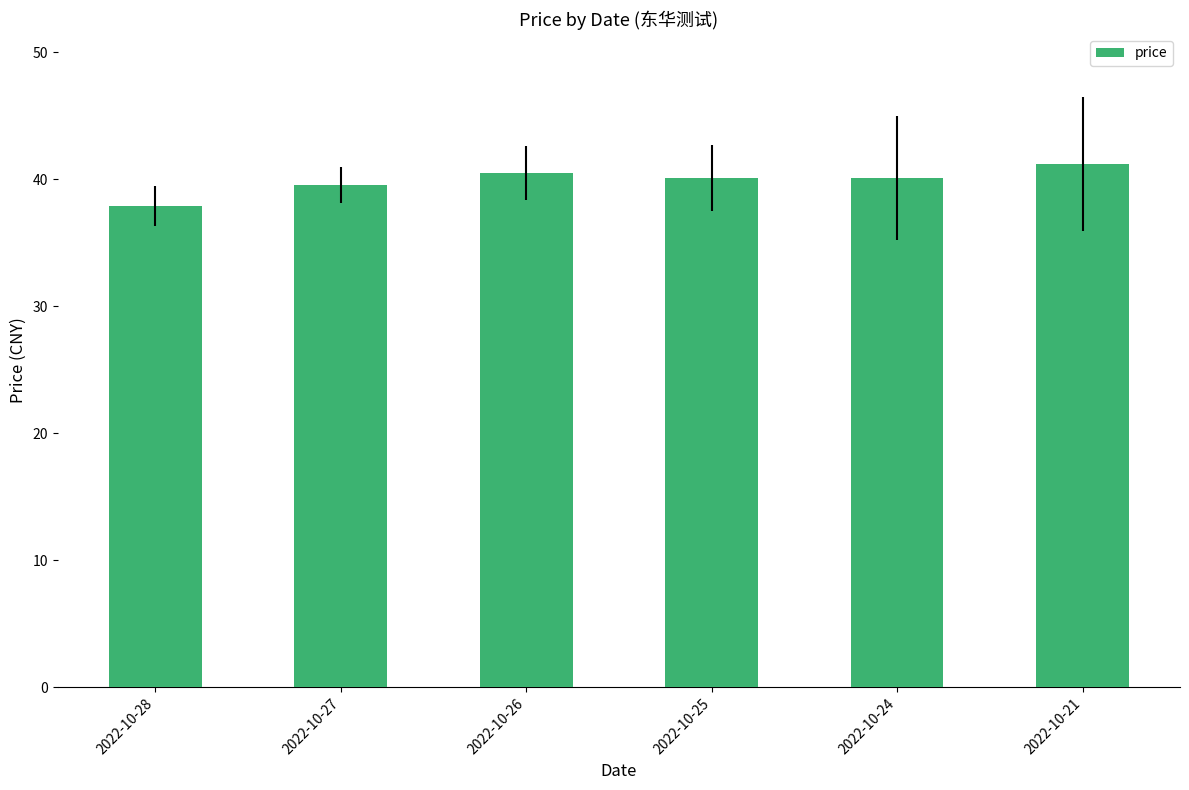

How many data points does each series have?

6